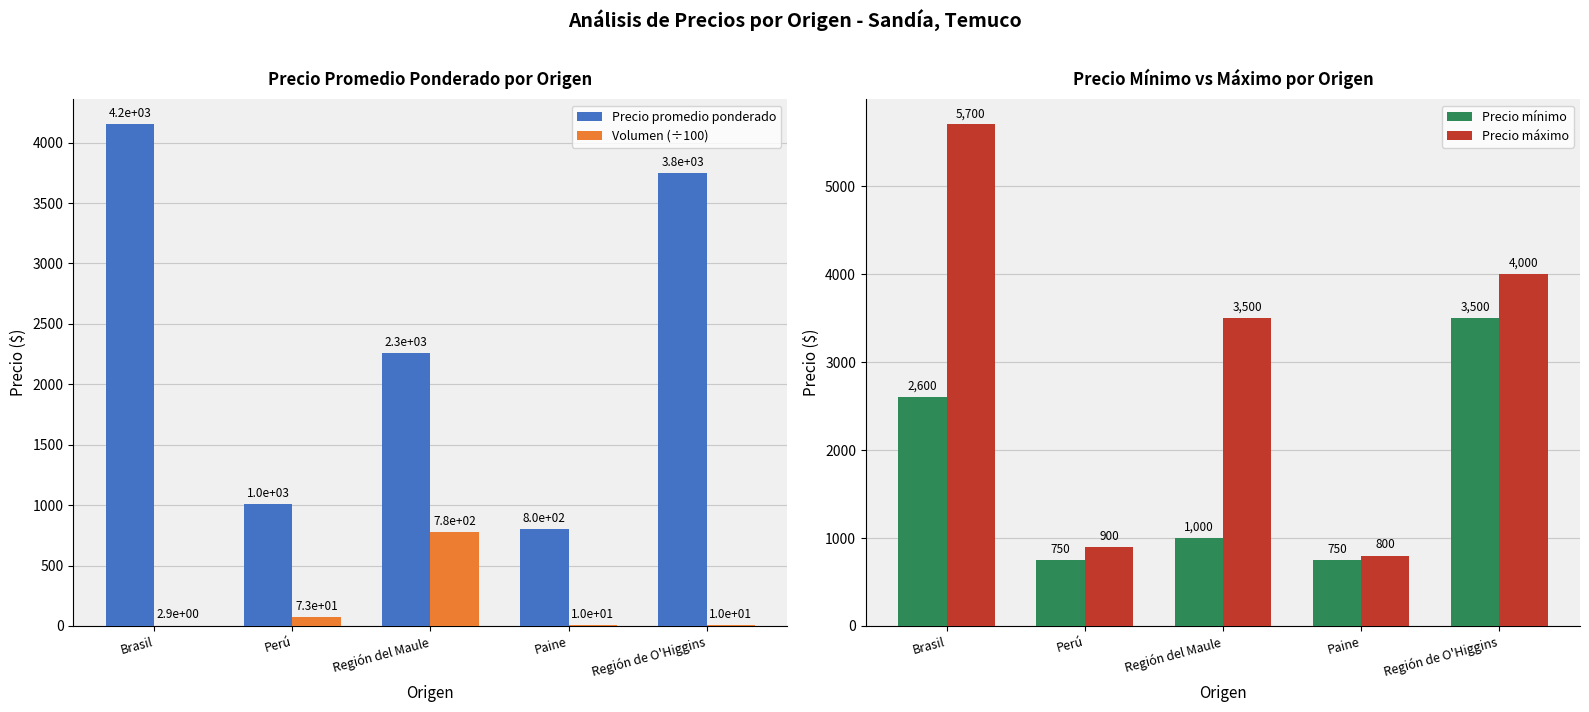

What are all the series names shown in the legend?

Precio promedio ponderado, Volumen (÷100), Precio mínimo, Precio máximo